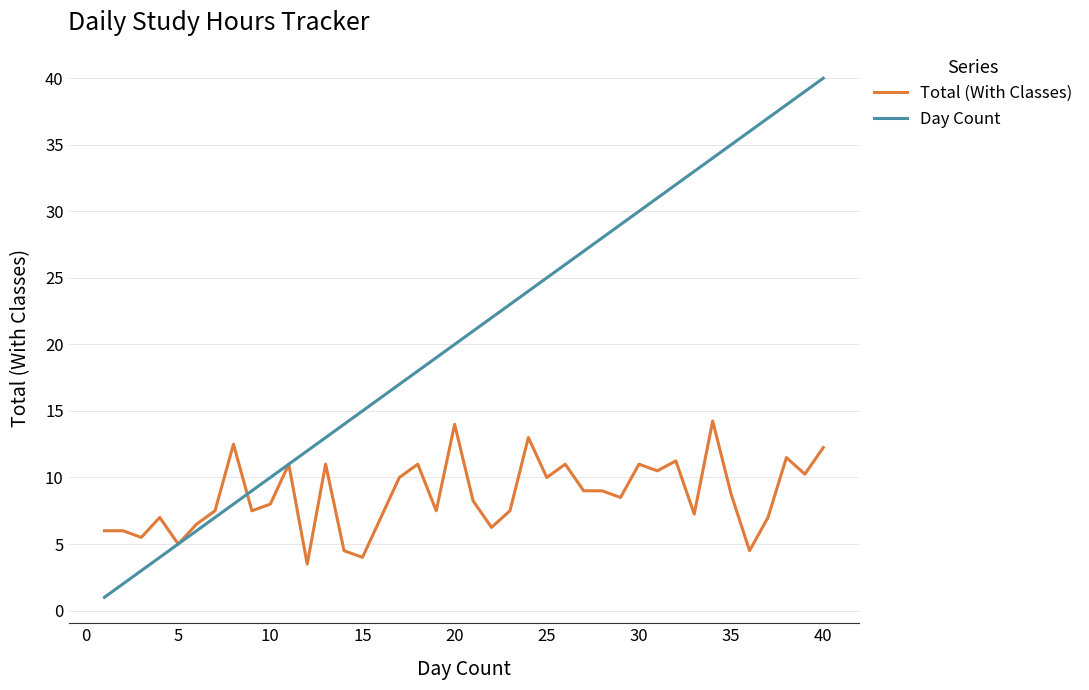

Rank the series by their maximum value, from highest to lowest.

Day Count, Total (With Classes)